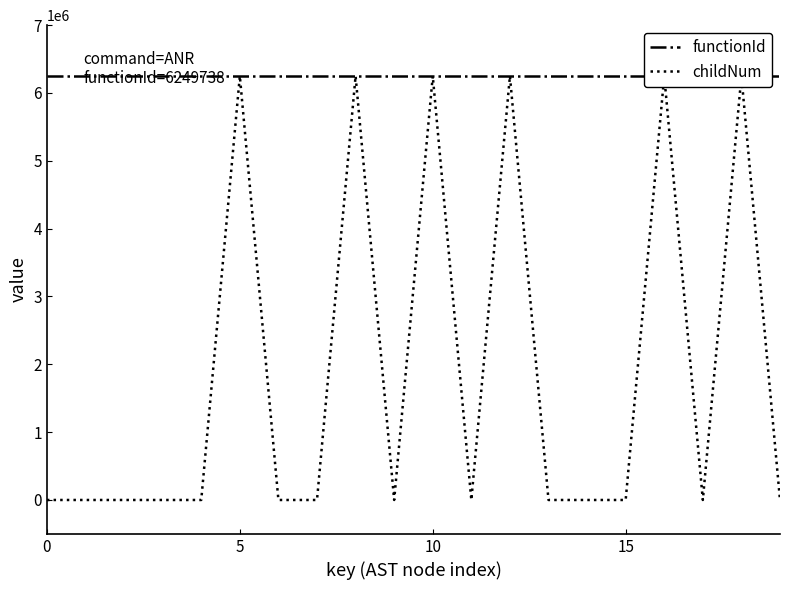

True or false: functionId has more than 1 interior local peaks.

False